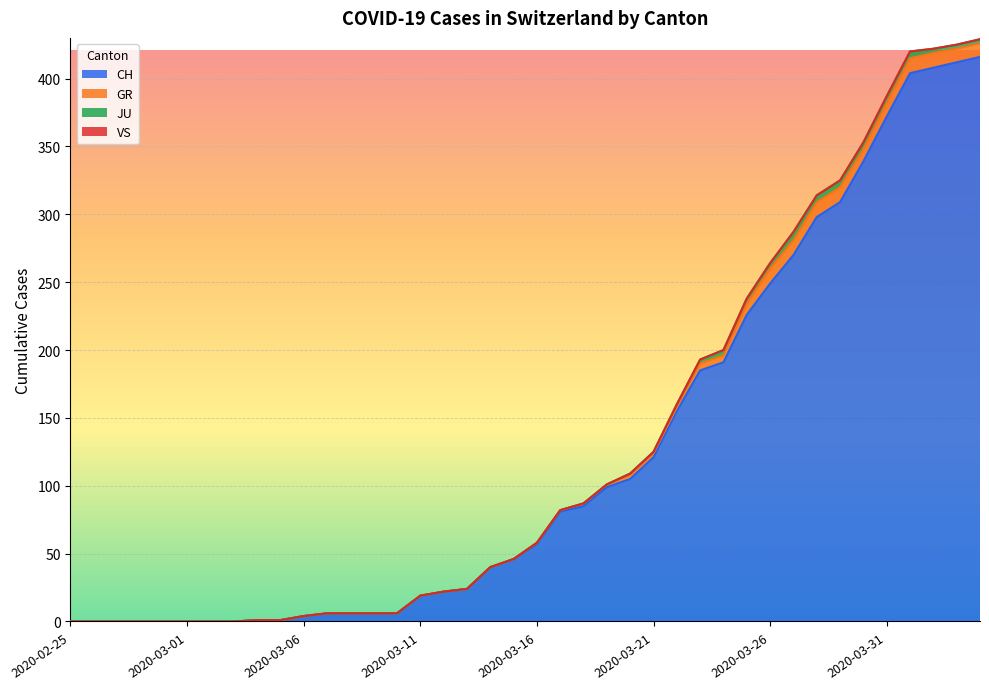

Reading left to right, what are all the values shown in this chart?

CH: 0	0	0	0	0	0	0	0	1	1	4	6	6	6	6	19	22	24	40	46	57	81	85	99	105	121	155	185	191	226	249	270	298	309	339	372	404	408	412	416
GR: 0	0	0	0	0	0	0	0	0	0	0	0	0	0	0	0	0	0	0	0	1	1	2	2	3	3	3	5	5	8	11	11	11	11	9	10	11	11	10	10
JU: 0	0	0	0	0	0	0	0	0	0	0	0	0	0	0	0	0	0	0	0	0	0	0	0	1	1	2	3	4	4	4	6	5	5	5	5	5	3	3	3
VS: 0	0	0	0	0	0	0	0	0	0	0	0	0	0	0	0	0	0	0	0	0	0	0	0	0	0	0	0	0	0	0	0	0	0	0	0	0	0	0	0